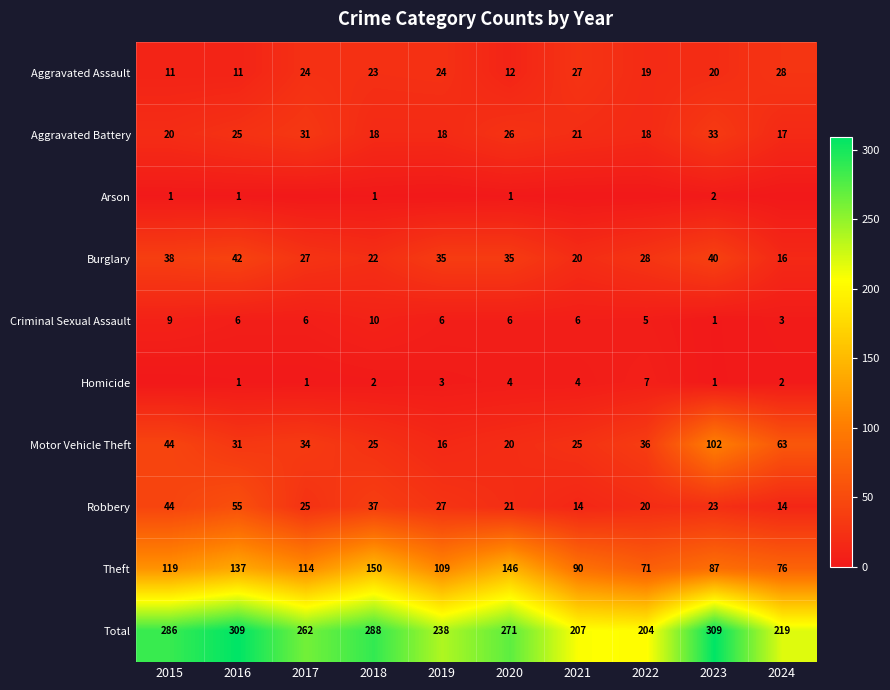

The Homicide series shows 2 at 2024. True or false?

True